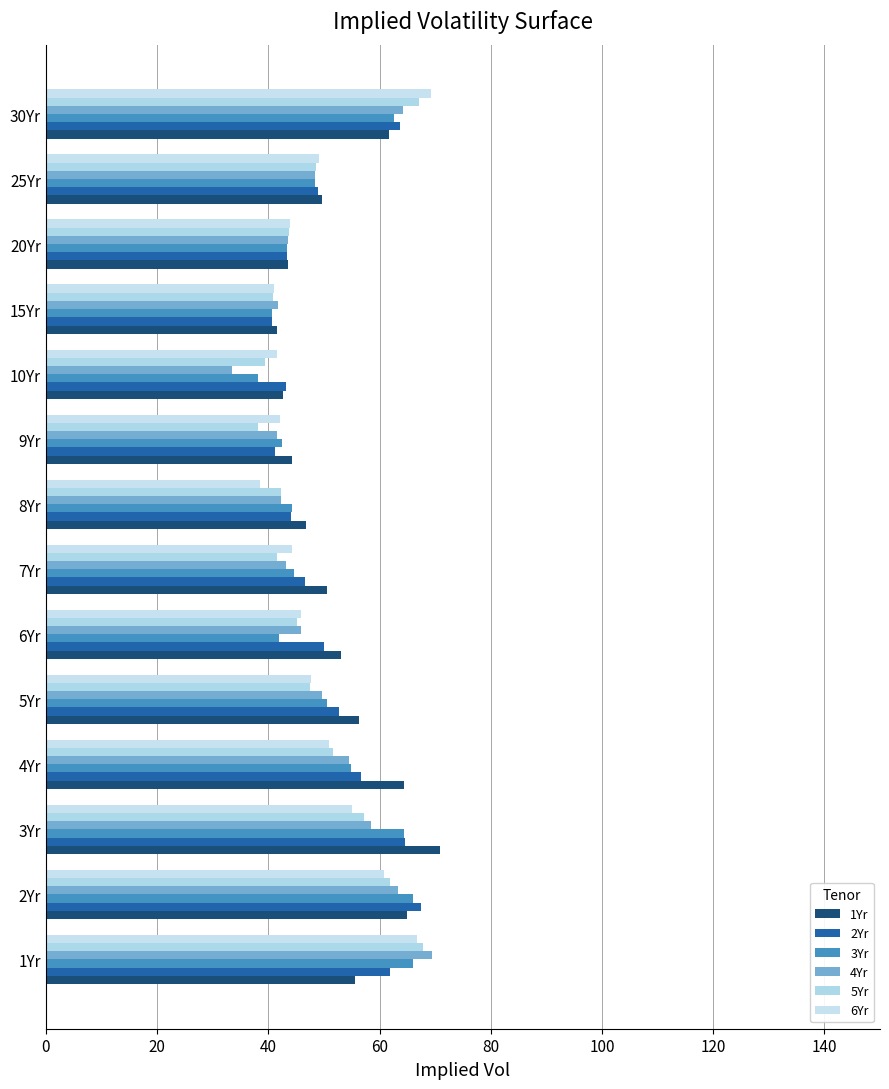

Count the number of categories in the chart.

14